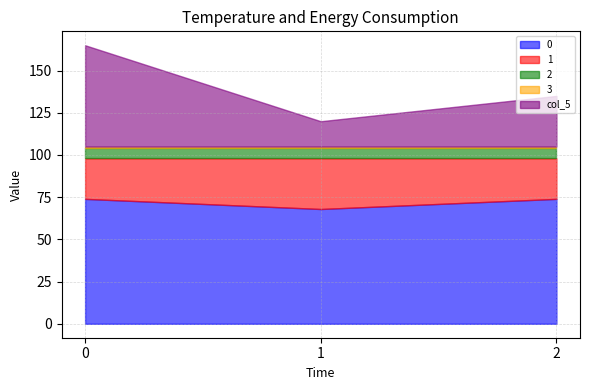

What is the difference between the maximum and minimum values in the 0 series?

6